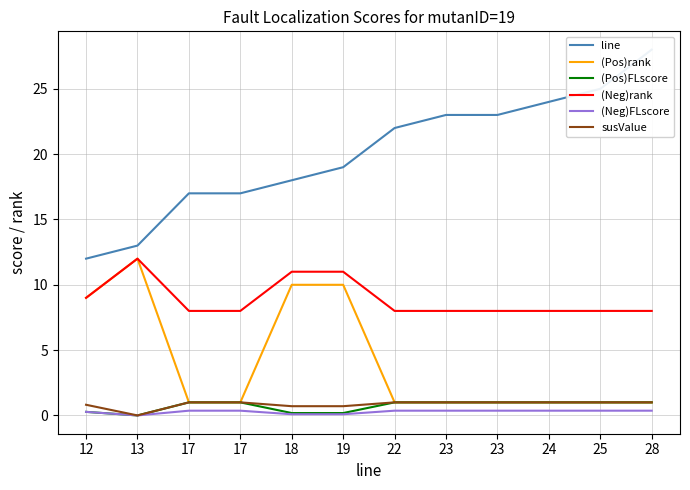

How many categories are shown in the chart?

12